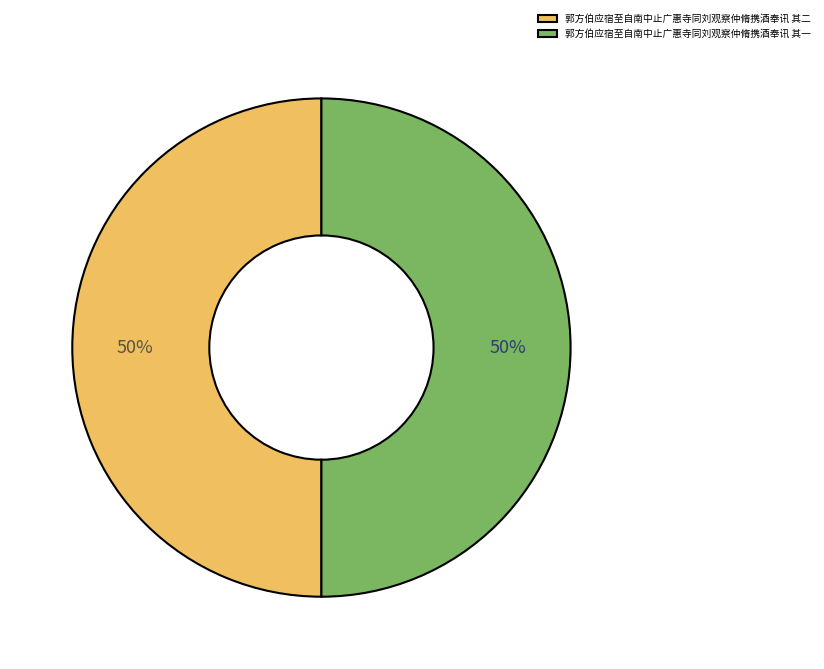

Combined, do 郭方伯应宿至自南中止广惠寺同刘观察仲脩携酒奉讯 其二 and 郭方伯应宿至自南中止广惠寺同刘观察仲脩携酒奉讯 其一 account for over 50%?

Yes